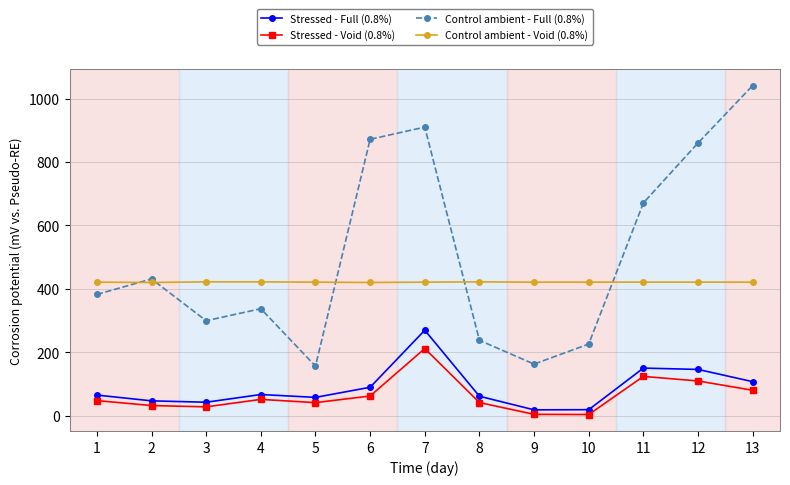

Does the chart have visible grid lines?

Yes